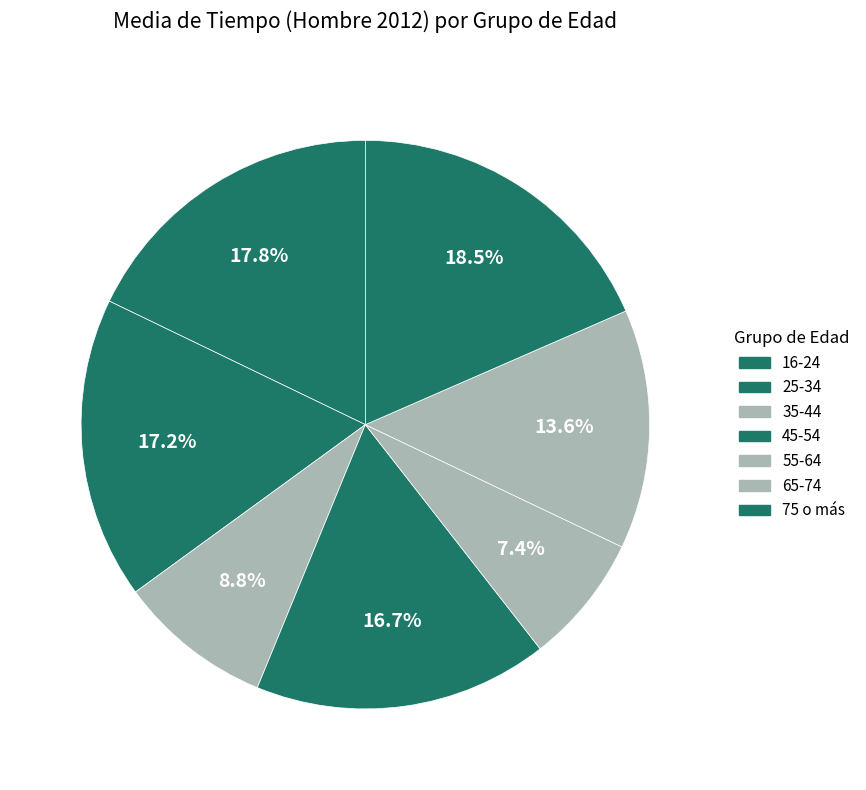

Do 65-74 and 55-64 together represent more than half of the pie?

No